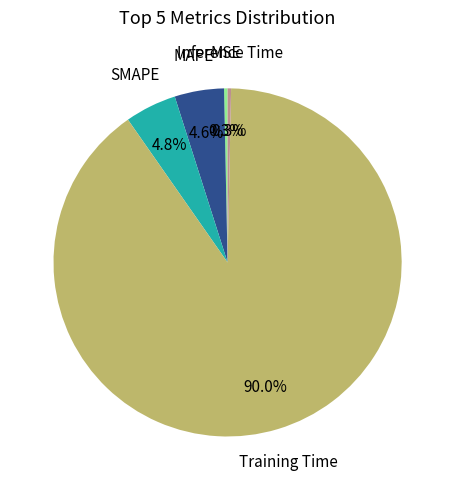

Is there any slice that represents more than half of the pie?

Yes